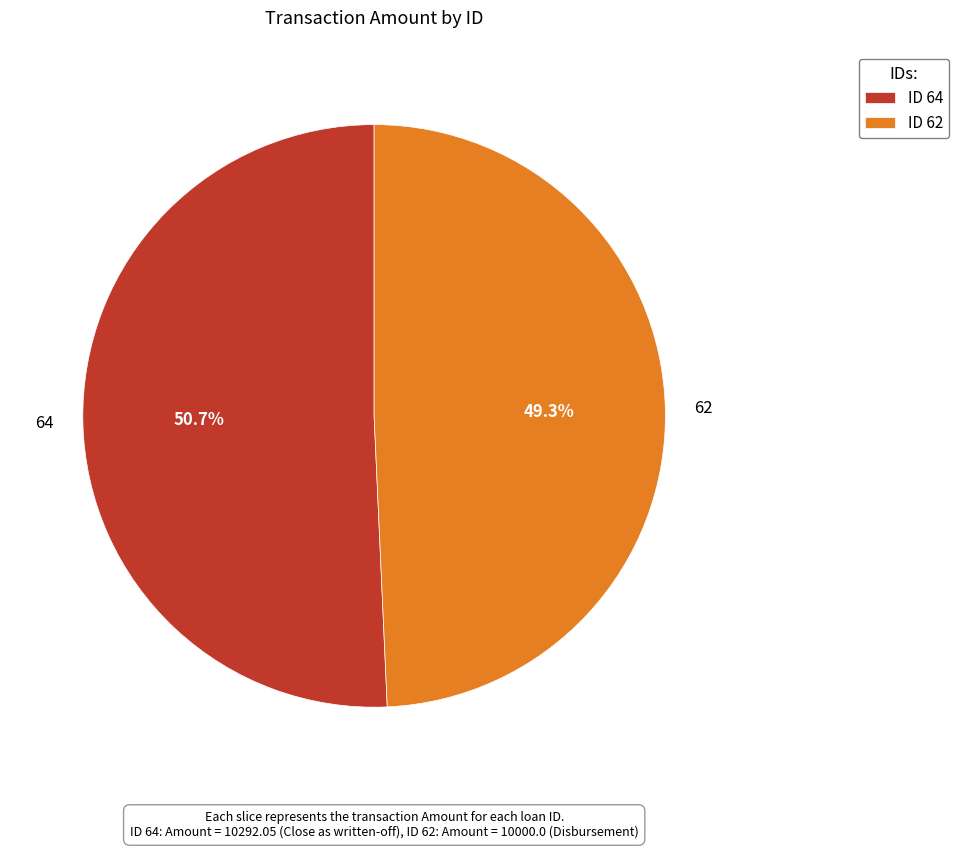

How many segments does this pie chart have?

2